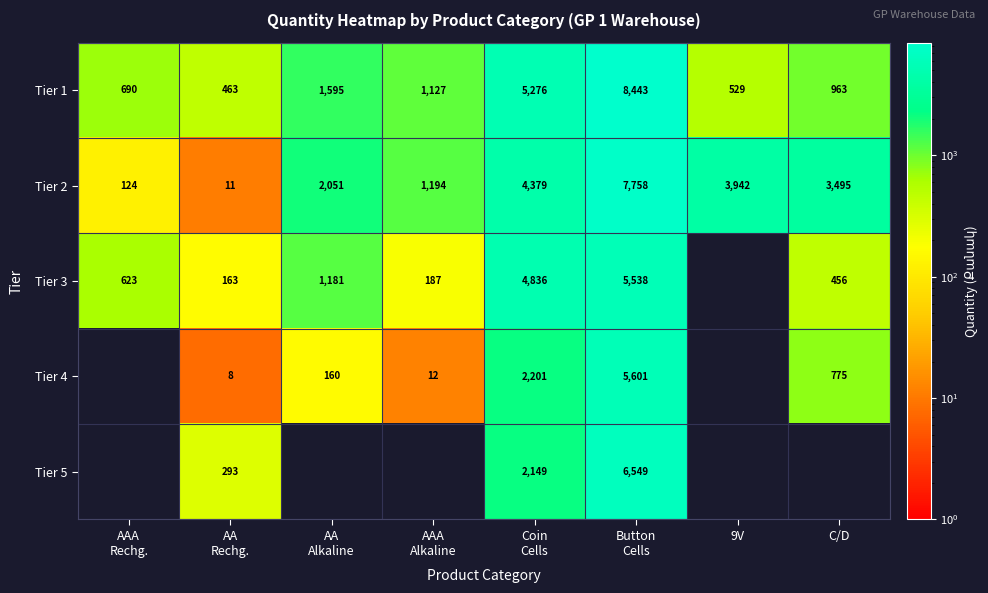

The value of Tier 4 at C/D is 523. True or false?

False